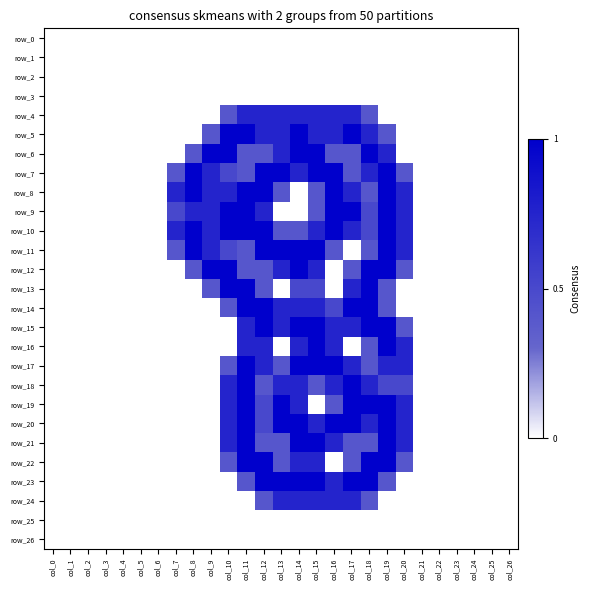

Reading left to right, list all the values displayed in this chart.

row_0: col_0=0.0	col_1=0.0	col_2=0.0	col_3=0.0	col_4=0.0	col_5=0.0	col_6=0.0	col_7=0.0	col_8=0.0	col_9=0.0	col_10=0.0	col_11=0.0	col_12=0.0	col_13=0.0	col_14=0.0	col_15=0.0	col_16=0.0	col_17=0.0	col_18=0.0	col_19=0.0	col_20=0.0	col_21=0.0	col_22=0.0	col_23=0.0	col_24=0.0	col_25=0.0	col_26=0.0
row_1: col_0=0.0	col_1=0.0	col_2=0.0	col_3=0.0	col_4=0.0	col_5=0.0	col_6=0.0	col_7=0.0	col_8=0.0	col_9=0.0	col_10=0.0	col_11=0.0	col_12=0.0	col_13=0.0	col_14=0.0	col_15=0.0	col_16=0.0	col_17=0.0	col_18=0.0	col_19=0.0	col_20=0.0	col_21=0.0	col_22=0.0	col_23=0.0	col_24=0.0	col_25=0.0	col_26=0.0
row_2: col_0=0.0	col_1=0.0	col_2=0.0	col_3=0.0	col_4=0.0	col_5=0.0	col_6=0.0	col_7=0.0	col_8=0.0	col_9=0.0	col_10=0.0	col_11=0.0	col_12=0.0	col_13=0.0	col_14=0.0	col_15=0.0	col_16=0.0	col_17=0.0	col_18=0.0	col_19=0.0	col_20=0.0	col_21=0.0	col_22=0.0	col_23=0.0	col_24=0.0	col_25=0.0	col_26=0.0
row_3: col_0=0.0	col_1=0.0	col_2=0.0	col_3=0.0	col_4=0.0	col_5=0.0	col_6=0.0	col_7=0.0	col_8=0.0	col_9=0.0	col_10=0.0	col_11=0.0	col_12=0.0	col_13=0.0	col_14=0.0	col_15=0.0	col_16=0.0	col_17=0.0	col_18=0.0	col_19=0.0	col_20=0.0	col_21=0.0	col_22=0.0	col_23=0.0	col_24=0.0	col_25=0.0	col_26=0.0
row_4: col_0=0.0	col_1=0.0	col_2=0.0	col_3=0.0	col_4=0.0	col_5=0.0	col_6=0.0	col_7=0.0	col_8=0.0	col_9=0.0	col_10=0.8	col_11=1.5	col_12=1.5	col_13=1.5	col_14=1.5	col_15=1.5	col_16=1.5	col_17=1.5	col_18=0.8	col_19=0.0	col_20=0.0	col_21=0.0	col_22=0.0	col_23=0.0	col_24=0.0	col_25=0.0	col_26=0.0
row_5: col_0=0.0	col_1=0.0	col_2=0.0	col_3=0.0	col_4=0.0	col_5=0.0	col_6=0.0	col_7=0.0	col_8=0.0	col_9=0.8	col_10=2.0	col_11=2.0	col_12=1.5	col_13=1.5	col_14=2.0	col_15=1.5	col_16=1.5	col_17=2.0	col_18=1.5	col_19=0.8	col_20=0.0	col_21=0.0	col_22=0.0	col_23=0.0	col_24=0.0	col_25=0.0	col_26=0.0
row_6: col_0=0.0	col_1=0.0	col_2=0.0	col_3=0.0	col_4=0.0	col_5=0.0	col_6=0.0	col_7=0.0	col_8=0.8	col_9=2.0	col_10=2.0	col_11=0.8	col_12=0.8	col_13=1.5	col_14=2.0	col_15=2.0	col_16=0.8	col_17=0.8	col_18=2.0	col_19=1.5	col_20=0.0	col_21=0.0	col_22=0.0	col_23=0.0	col_24=0.0	col_25=0.0	col_26=0.0
row_7: col_0=0.0	col_1=0.0	col_2=0.0	col_3=0.0	col_4=0.0	col_5=0.0	col_6=0.0	col_7=0.8	col_8=2.0	col_9=1.5	col_10=1.0	col_11=0.8	col_12=2.0	col_13=2.0	col_14=1.5	col_15=2.0	col_16=2.0	col_17=0.8	col_18=1.5	col_19=2.0	col_20=0.8	col_21=0.0	col_22=0.0	col_23=0.0	col_24=0.0	col_25=0.0	col_26=0.0
row_8: col_0=0.0	col_1=0.0	col_2=0.0	col_3=0.0	col_4=0.0	col_5=0.0	col_6=0.0	col_7=1.5	col_8=2.0	col_9=1.5	col_10=1.5	col_11=2.0	col_12=2.0	col_13=0.8	col_14=0.0	col_15=0.8	col_16=2.0	col_17=1.5	col_18=0.8	col_19=2.0	col_20=1.5	col_21=0.0	col_22=0.0	col_23=0.0	col_24=0.0	col_25=0.0	col_26=0.0
row_9: col_0=0.0	col_1=0.0	col_2=0.0	col_3=0.0	col_4=0.0	col_5=0.0	col_6=0.0	col_7=1.0	col_8=1.5	col_9=1.5	col_10=2.0	col_11=2.0	col_12=1.5	col_13=0.0	col_14=0.0	col_15=0.8	col_16=2.0	col_17=2.0	col_18=1.0	col_19=2.0	col_20=1.5	col_21=0.0	col_22=0.0	col_23=0.0	col_24=0.0	col_25=0.0	col_26=0.0
row_10: col_0=0.0	col_1=0.0	col_2=0.0	col_3=0.0	col_4=0.0	col_5=0.0	col_6=0.0	col_7=1.5	col_8=2.0	col_9=1.5	col_10=2.0	col_11=2.0	col_12=2.0	col_13=0.8	col_14=0.8	col_15=1.5	col_16=2.0	col_17=1.5	col_18=1.0	col_19=2.0	col_20=1.5	col_21=0.0	col_22=0.0	col_23=0.0	col_24=0.0	col_25=0.0	col_26=0.0
row_11: col_0=0.0	col_1=0.0	col_2=0.0	col_3=0.0	col_4=0.0	col_5=0.0	col_6=0.0	col_7=0.8	col_8=2.0	col_9=1.5	col_10=1.0	col_11=0.8	col_12=2.0	col_13=2.0	col_14=2.0	col_15=2.0	col_16=0.8	col_17=0.0	col_18=0.8	col_19=2.0	col_20=1.5	col_21=0.0	col_22=0.0	col_23=0.0	col_24=0.0	col_25=0.0	col_26=0.0
row_12: col_0=0.0	col_1=0.0	col_2=0.0	col_3=0.0	col_4=0.0	col_5=0.0	col_6=0.0	col_7=0.0	col_8=0.8	col_9=2.0	col_10=2.0	col_11=0.8	col_12=0.8	col_13=1.5	col_14=2.0	col_15=1.5	col_16=0.0	col_17=0.8	col_18=2.0	col_19=2.0	col_20=0.8	col_21=0.0	col_22=0.0	col_23=0.0	col_24=0.0	col_25=0.0	col_26=0.0
row_13: col_0=0.0	col_1=0.0	col_2=0.0	col_3=0.0	col_4=0.0	col_5=0.0	col_6=0.0	col_7=0.0	col_8=0.0	col_9=0.8	col_10=2.0	col_11=2.0	col_12=0.8	col_13=0.0	col_14=1.0	col_15=1.0	col_16=0.0	col_17=1.5	col_18=2.0	col_19=0.8	col_20=0.0	col_21=0.0	col_22=0.0	col_23=0.0	col_24=0.0	col_25=0.0	col_26=0.0
row_14: col_0=0.0	col_1=0.0	col_2=0.0	col_3=0.0	col_4=0.0	col_5=0.0	col_6=0.0	col_7=0.0	col_8=0.0	col_9=0.0	col_10=0.8	col_11=2.0	col_12=2.0	col_13=1.5	col_14=1.5	col_15=1.5	col_16=1.0	col_17=2.0	col_18=2.0	col_19=0.8	col_20=0.0	col_21=0.0	col_22=0.0	col_23=0.0	col_24=0.0	col_25=0.0	col_26=0.0
row_15: col_0=0.0	col_1=0.0	col_2=0.0	col_3=0.0	col_4=0.0	col_5=0.0	col_6=0.0	col_7=0.0	col_8=0.0	col_9=0.0	col_10=0.0	col_11=1.5	col_12=2.0	col_13=1.5	col_14=2.0	col_15=2.0	col_16=1.5	col_17=1.5	col_18=2.0	col_19=2.0	col_20=0.8	col_21=0.0	col_22=0.0	col_23=0.0	col_24=0.0	col_25=0.0	col_26=0.0
row_16: col_0=0.0	col_1=0.0	col_2=0.0	col_3=0.0	col_4=0.0	col_5=0.0	col_6=0.0	col_7=0.0	col_8=0.0	col_9=0.0	col_10=0.0	col_11=1.5	col_12=1.5	col_13=0.0	col_14=1.5	col_15=2.0	col_16=1.5	col_17=0.0	col_18=0.8	col_19=2.0	col_20=1.5	col_21=0.0	col_22=0.0	col_23=0.0	col_24=0.0	col_25=0.0	col_26=0.0
row_17: col_0=0.0	col_1=0.0	col_2=0.0	col_3=0.0	col_4=0.0	col_5=0.0	col_6=0.0	col_7=0.0	col_8=0.0	col_9=0.0	col_10=0.8	col_11=2.0	col_12=1.5	col_13=0.8	col_14=2.0	col_15=2.0	col_16=2.0	col_17=1.5	col_18=0.8	col_19=1.5	col_20=1.5	col_21=0.0	col_22=0.0	col_23=0.0	col_24=0.0	col_25=0.0	col_26=0.0
row_18: col_0=0.0	col_1=0.0	col_2=0.0	col_3=0.0	col_4=0.0	col_5=0.0	col_6=0.0	col_7=0.0	col_8=0.0	col_9=0.0	col_10=1.5	col_11=2.0	col_12=0.8	col_13=1.5	col_14=1.5	col_15=0.8	col_16=1.5	col_17=2.0	col_18=1.5	col_19=1.0	col_20=1.0	col_21=0.0	col_22=0.0	col_23=0.0	col_24=0.0	col_25=0.0	col_26=0.0
row_19: col_0=0.0	col_1=0.0	col_2=0.0	col_3=0.0	col_4=0.0	col_5=0.0	col_6=0.0	col_7=0.0	col_8=0.0	col_9=0.0	col_10=1.5	col_11=2.0	col_12=1.0	col_13=2.0	col_14=1.5	col_15=0.0	col_16=0.8	col_17=2.0	col_18=2.0	col_19=2.0	col_20=1.5	col_21=0.0	col_22=0.0	col_23=0.0	col_24=0.0	col_25=0.0	col_26=0.0
row_20: col_0=0.0	col_1=0.0	col_2=0.0	col_3=0.0	col_4=0.0	col_5=0.0	col_6=0.0	col_7=0.0	col_8=0.0	col_9=0.0	col_10=1.5	col_11=2.0	col_12=1.0	col_13=2.0	col_14=2.0	col_15=1.5	col_16=2.0	col_17=2.0	col_18=1.5	col_19=2.0	col_20=1.5	col_21=0.0	col_22=0.0	col_23=0.0	col_24=0.0	col_25=0.0	col_26=0.0
row_21: col_0=0.0	col_1=0.0	col_2=0.0	col_3=0.0	col_4=0.0	col_5=0.0	col_6=0.0	col_7=0.0	col_8=0.0	col_9=0.0	col_10=1.5	col_11=2.0	col_12=0.8	col_13=0.8	col_14=2.0	col_15=2.0	col_16=1.5	col_17=0.8	col_18=0.8	col_19=2.0	col_20=1.5	col_21=0.0	col_22=0.0	col_23=0.0	col_24=0.0	col_25=0.0	col_26=0.0
row_22: col_0=0.0	col_1=0.0	col_2=0.0	col_3=0.0	col_4=0.0	col_5=0.0	col_6=0.0	col_7=0.0	col_8=0.0	col_9=0.0	col_10=0.8	col_11=2.0	col_12=2.0	col_13=0.8	col_14=1.5	col_15=1.5	col_16=0.0	col_17=0.8	col_18=2.0	col_19=2.0	col_20=0.8	col_21=0.0	col_22=0.0	col_23=0.0	col_24=0.0	col_25=0.0	col_26=0.0
row_23: col_0=0.0	col_1=0.0	col_2=0.0	col_3=0.0	col_4=0.0	col_5=0.0	col_6=0.0	col_7=0.0	col_8=0.0	col_9=0.0	col_10=0.0	col_11=0.8	col_12=2.0	col_13=2.0	col_14=2.0	col_15=2.0	col_16=1.5	col_17=2.0	col_18=2.0	col_19=0.8	col_20=0.0	col_21=0.0	col_22=0.0	col_23=0.0	col_24=0.0	col_25=0.0	col_26=0.0
row_24: col_0=0.0	col_1=0.0	col_2=0.0	col_3=0.0	col_4=0.0	col_5=0.0	col_6=0.0	col_7=0.0	col_8=0.0	col_9=0.0	col_10=0.0	col_11=0.0	col_12=0.8	col_13=1.5	col_14=1.5	col_15=1.5	col_16=1.5	col_17=1.5	col_18=0.8	col_19=0.0	col_20=0.0	col_21=0.0	col_22=0.0	col_23=0.0	col_24=0.0	col_25=0.0	col_26=0.0
row_25: col_0=0.0	col_1=0.0	col_2=0.0	col_3=0.0	col_4=0.0	col_5=0.0	col_6=0.0	col_7=0.0	col_8=0.0	col_9=0.0	col_10=0.0	col_11=0.0	col_12=0.0	col_13=0.0	col_14=0.0	col_15=0.0	col_16=0.0	col_17=0.0	col_18=0.0	col_19=0.0	col_20=0.0	col_21=0.0	col_22=0.0	col_23=0.0	col_24=0.0	col_25=0.0	col_26=0.0
row_26: col_0=0.0	col_1=0.0	col_2=0.0	col_3=0.0	col_4=0.0	col_5=0.0	col_6=0.0	col_7=0.0	col_8=0.0	col_9=0.0	col_10=0.0	col_11=0.0	col_12=0.0	col_13=0.0	col_14=0.0	col_15=0.0	col_16=0.0	col_17=0.0	col_18=0.0	col_19=0.0	col_20=0.0	col_21=0.0	col_22=0.0	col_23=0.0	col_24=0.0	col_25=0.0	col_26=0.0